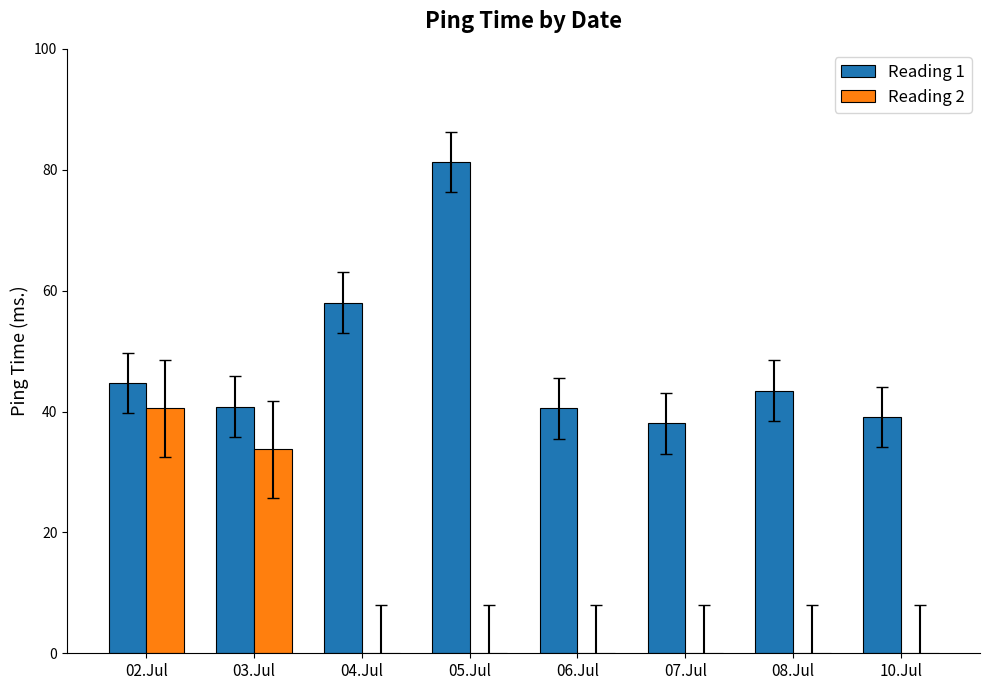

Between 03.Jul and 07.Jul, which series saw the biggest shift?

Reading 2